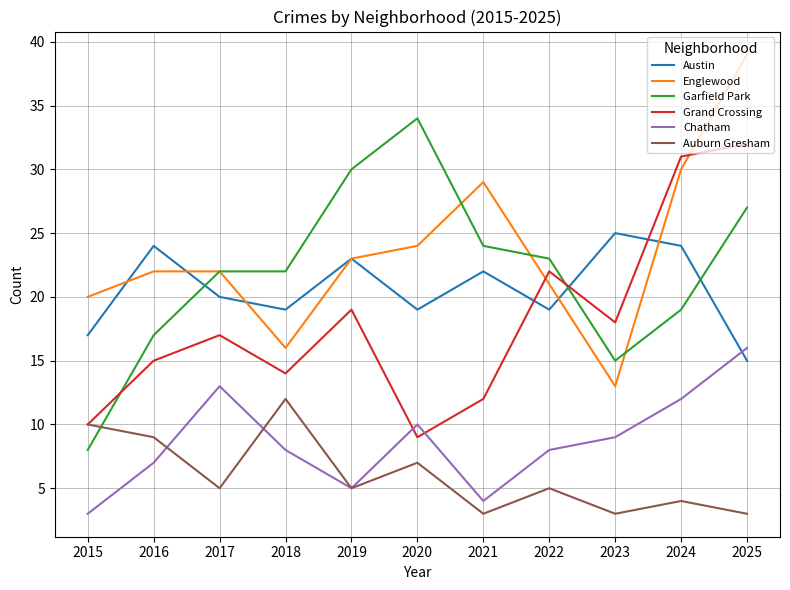

Reading right to left, extract all data points from this chart.

Austin: 2025=15	2024=24	2023=25	2022=19	2021=22	2020=19	2019=23	2018=19	2017=20	2016=24	2015=17
Englewood: 2025=39	2024=30	2023=13	2022=21	2021=29	2020=24	2019=23	2018=16	2017=22	2016=22	2015=20
Garfield Park: 2025=27	2024=19	2023=15	2022=23	2021=24	2020=34	2019=30	2018=22	2017=22	2016=17	2015=8
Grand Crossing: 2025=32	2024=31	2023=18	2022=22	2021=12	2020=9	2019=19	2018=14	2017=17	2016=15	2015=10
Chatham: 2025=16	2024=12	2023=9	2022=8	2021=4	2020=10	2019=5	2018=8	2017=13	2016=7	2015=3
Auburn Gresham: 2025=3	2024=4	2023=3	2022=5	2021=3	2020=7	2019=5	2018=12	2017=5	2016=9	2015=10